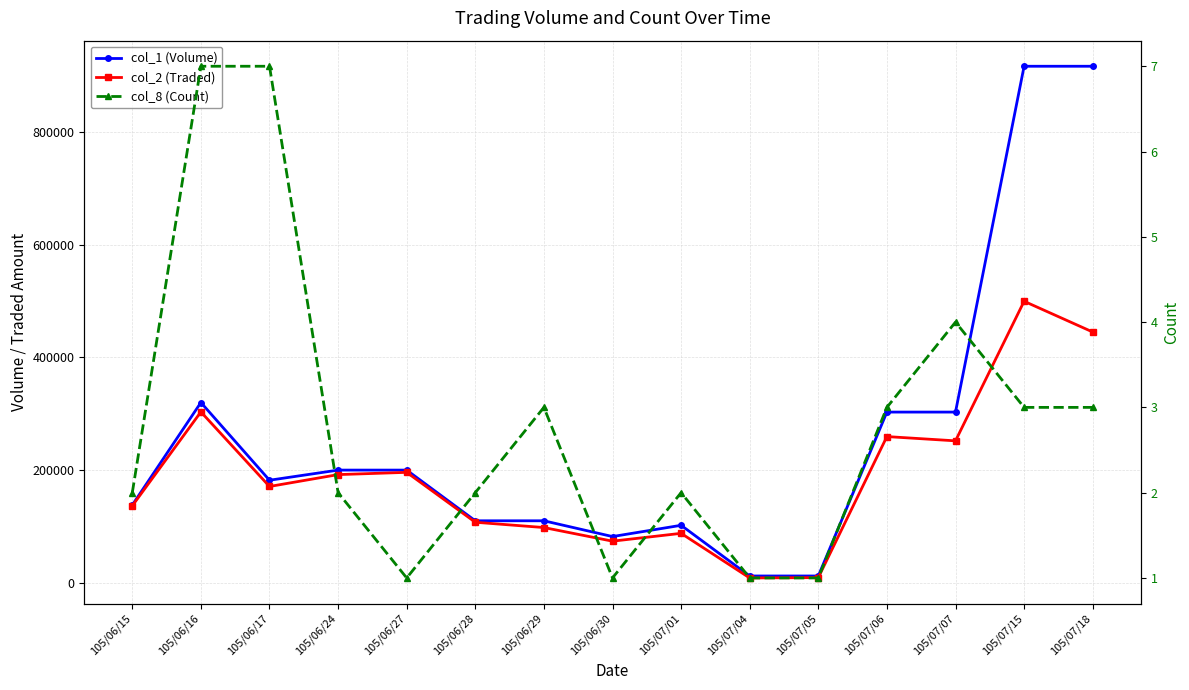

What is the sum of all col_2 (Traded) values?

2839800